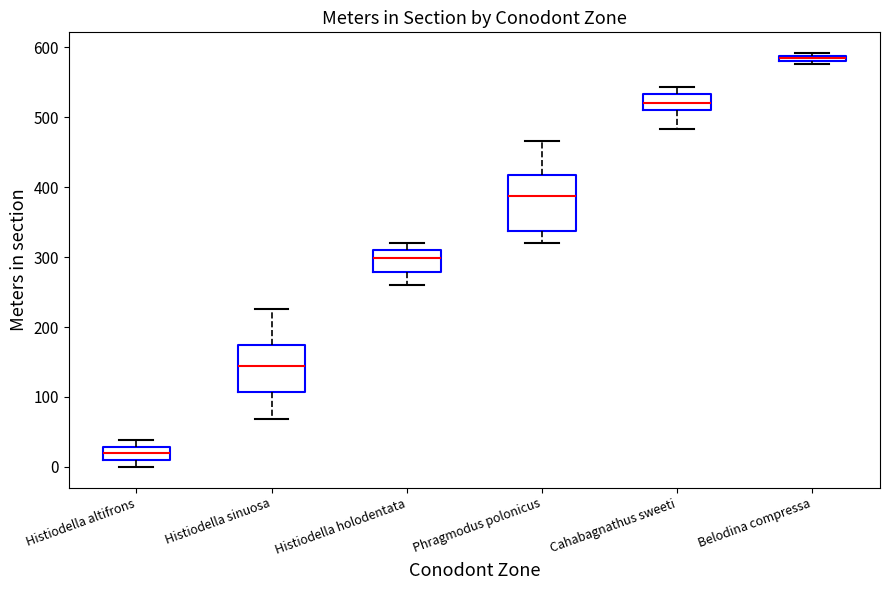

Comparing the boxes themselves (not the whiskers), which one is the tallest?

Phragmodus polonicus